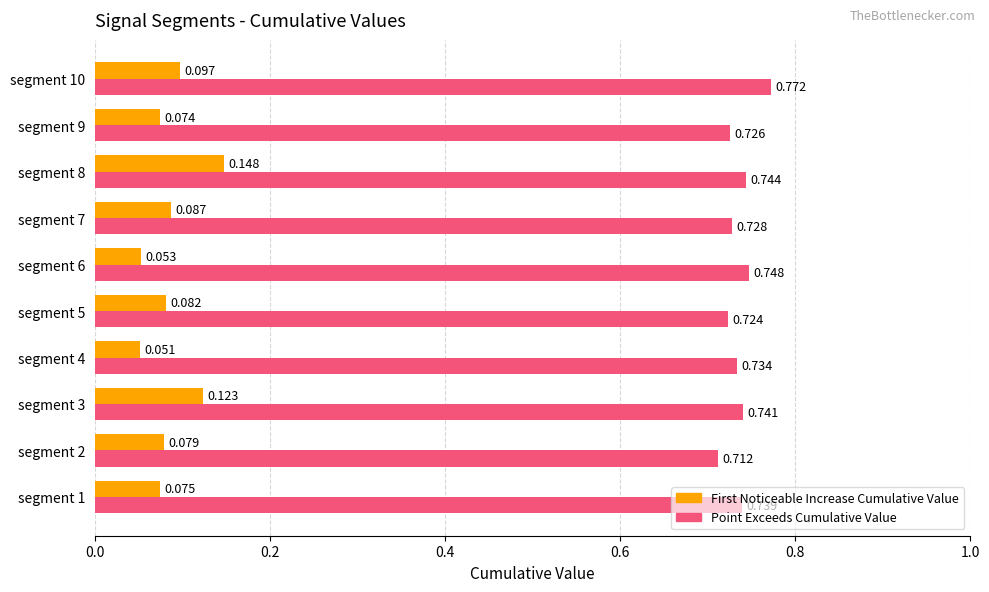

Which series has the widest spread of values?

First Noticeable Increase Cumulative Value